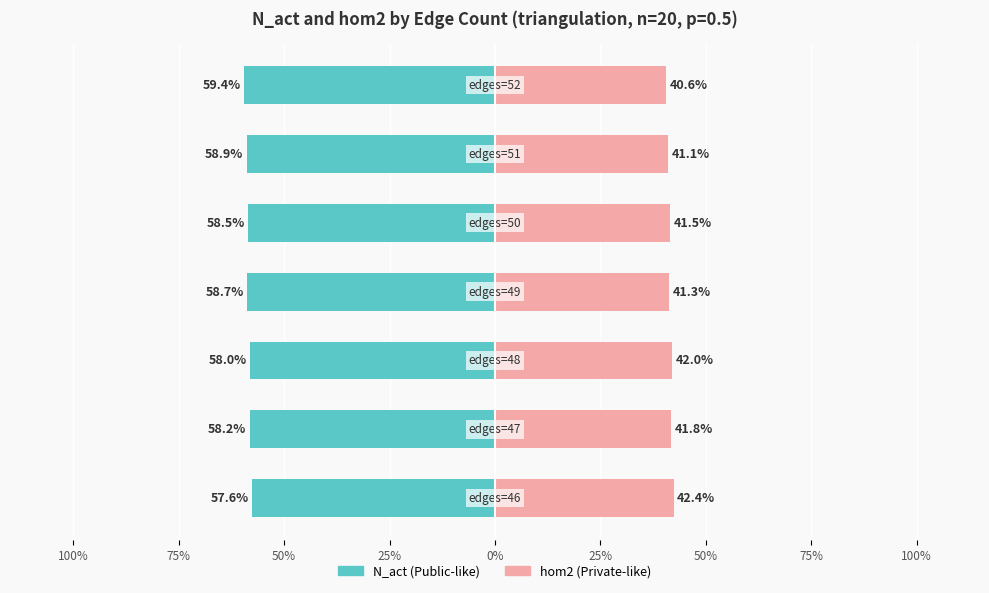

How many categories are shown in the chart?

7